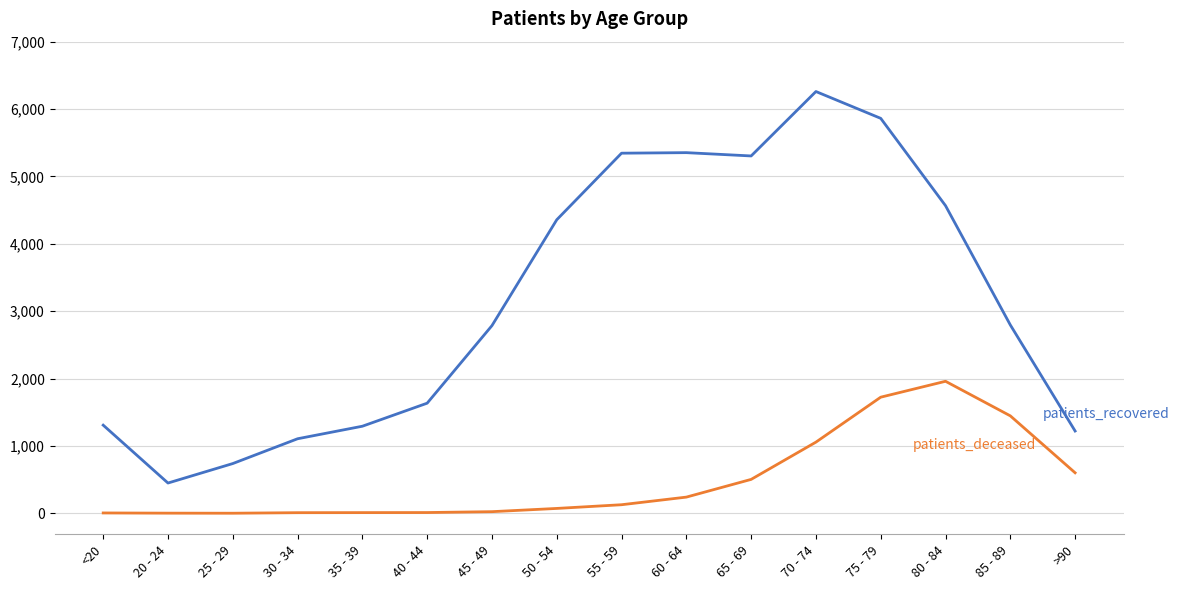

What is the greatest value displayed?

6260